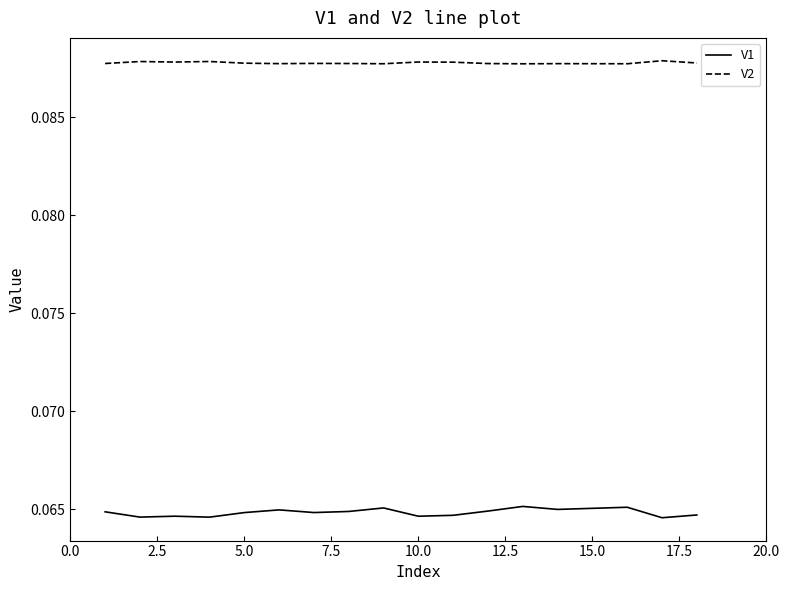

List the series in order of their overall mean, highest first.

V2, V1